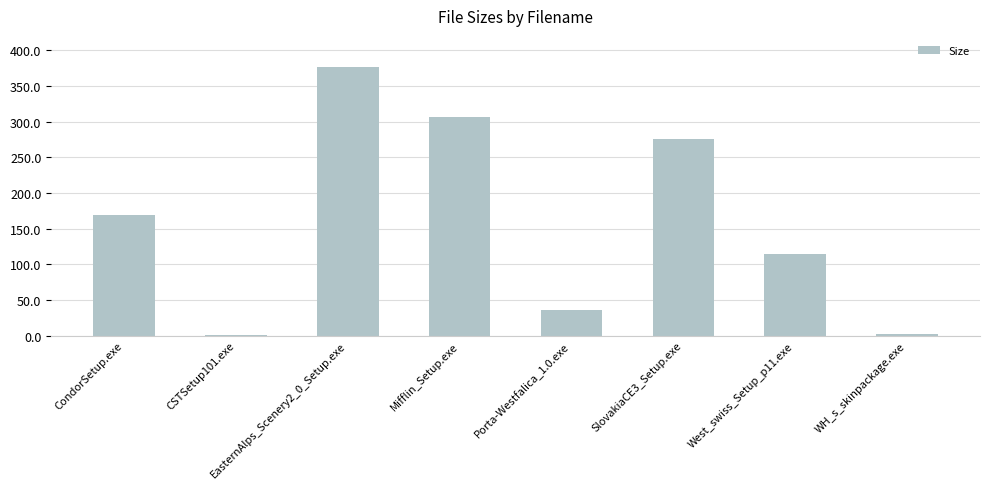

What is the sum of all values?

1280.3